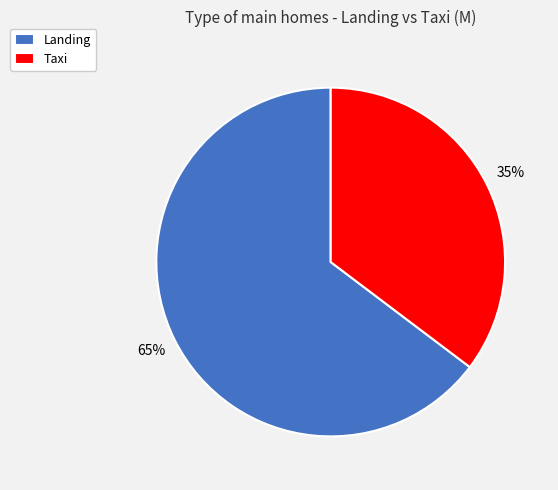

To the nearest percent, what is the average slice percentage?

50%